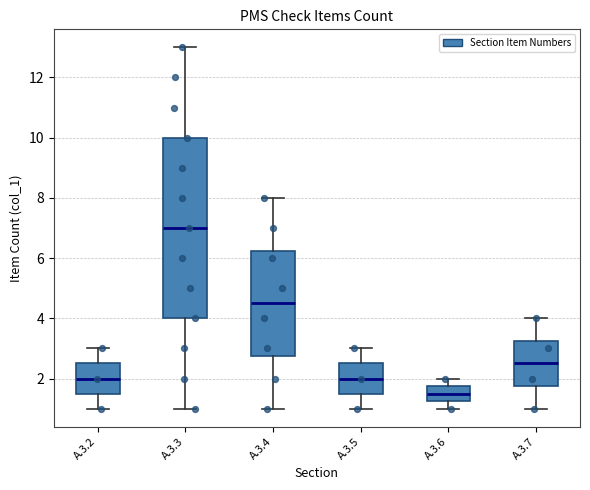

Which box has the lowest median line?

A.3.6